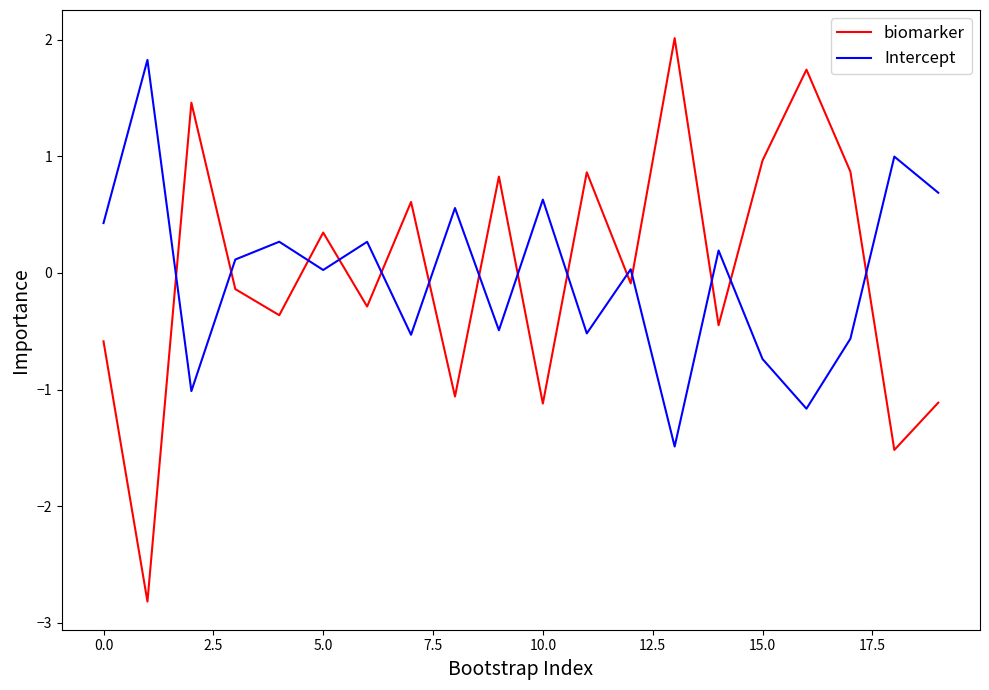

True or false: Intercept and biomarker cross at least once.

True